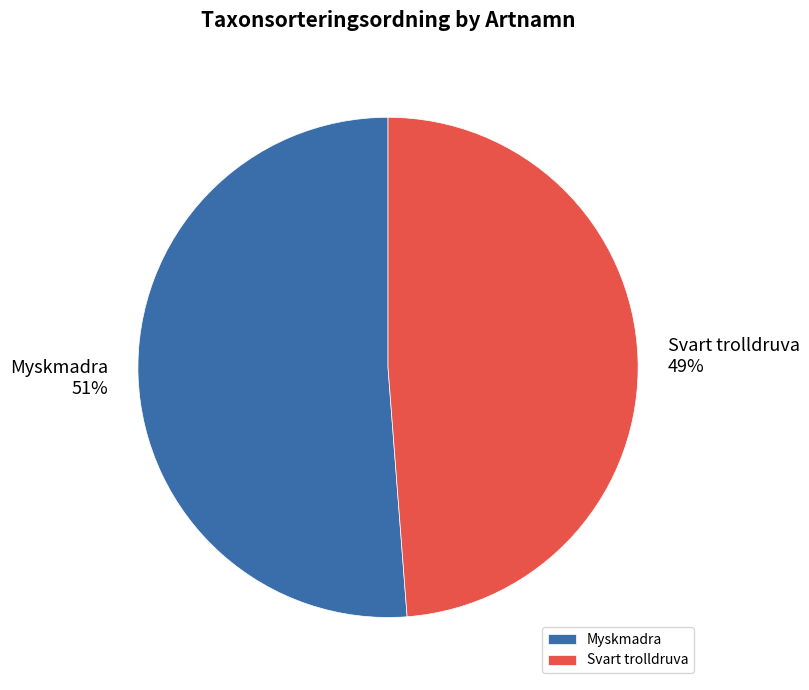

What is the ratio of the value at Myskmadra to the value at Svart trolldruva?

1.0